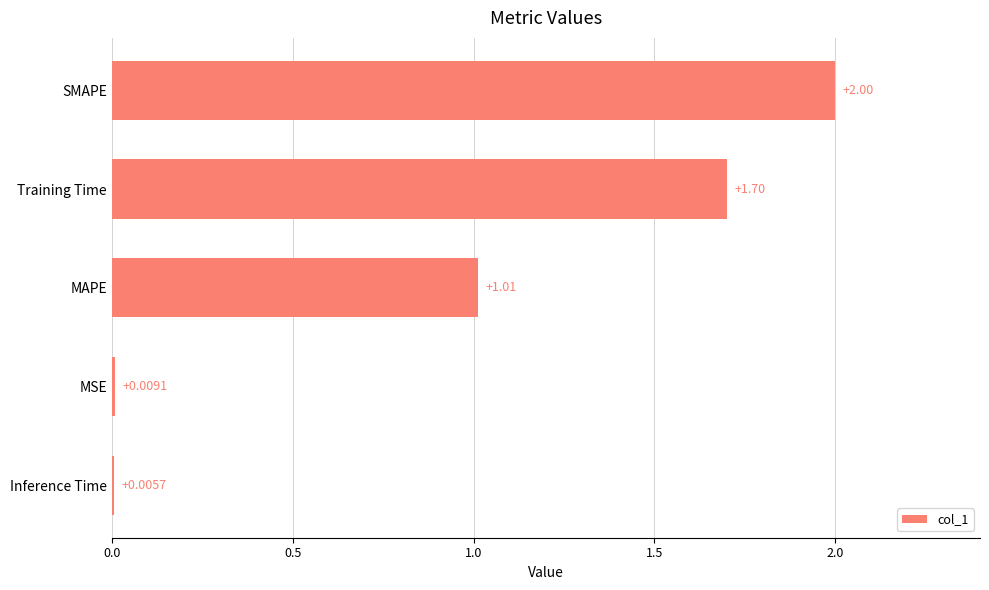

Are the bars horizontal?

Yes